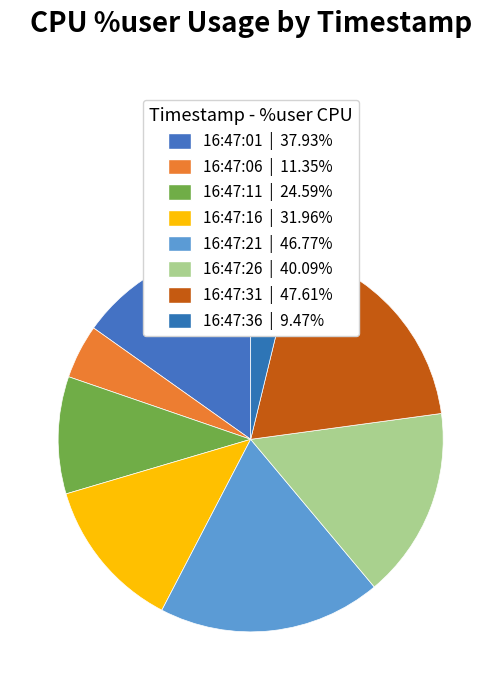

What percentage do 16:47:16 and 16:47:36 together represent?

16.6%